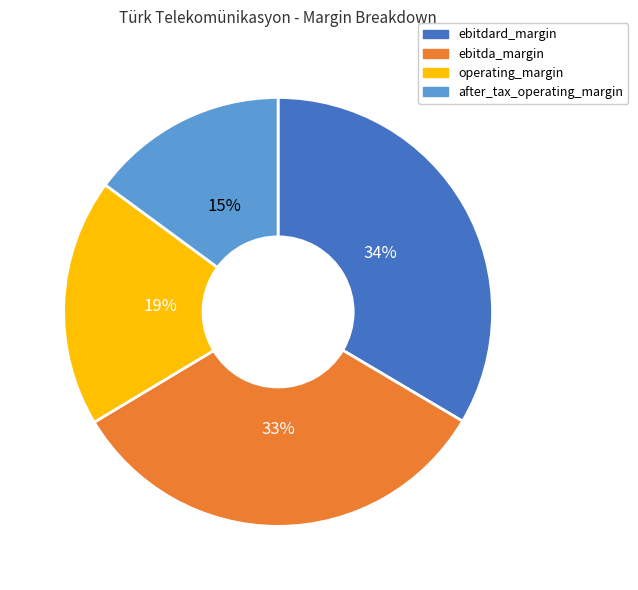

Rank the categories by value from lowest to highest.

after_tax_operating_margin, operating_margin, ebitda_margin, ebitdard_margin